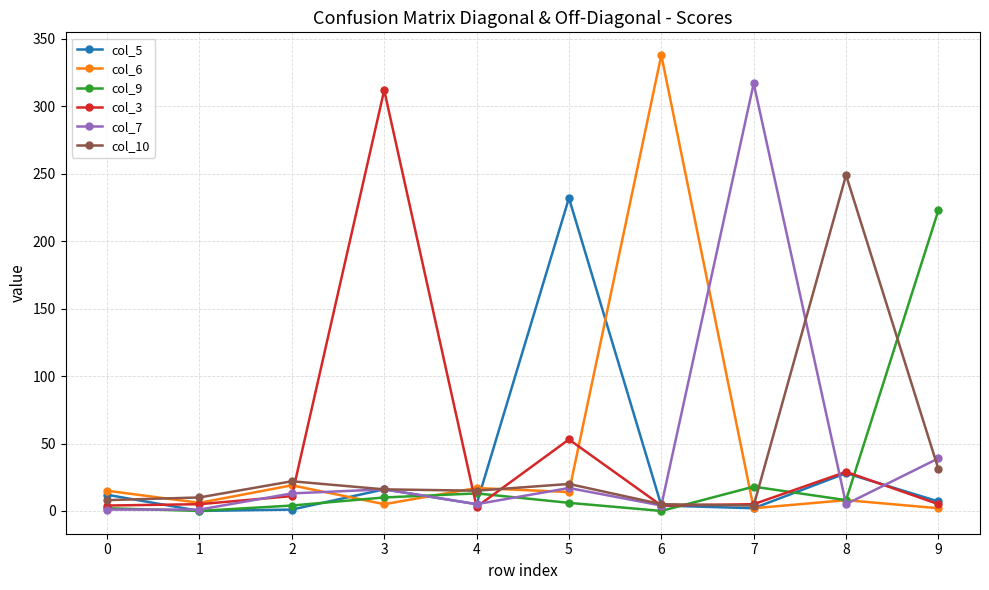

How many lines are shown in the chart?

6